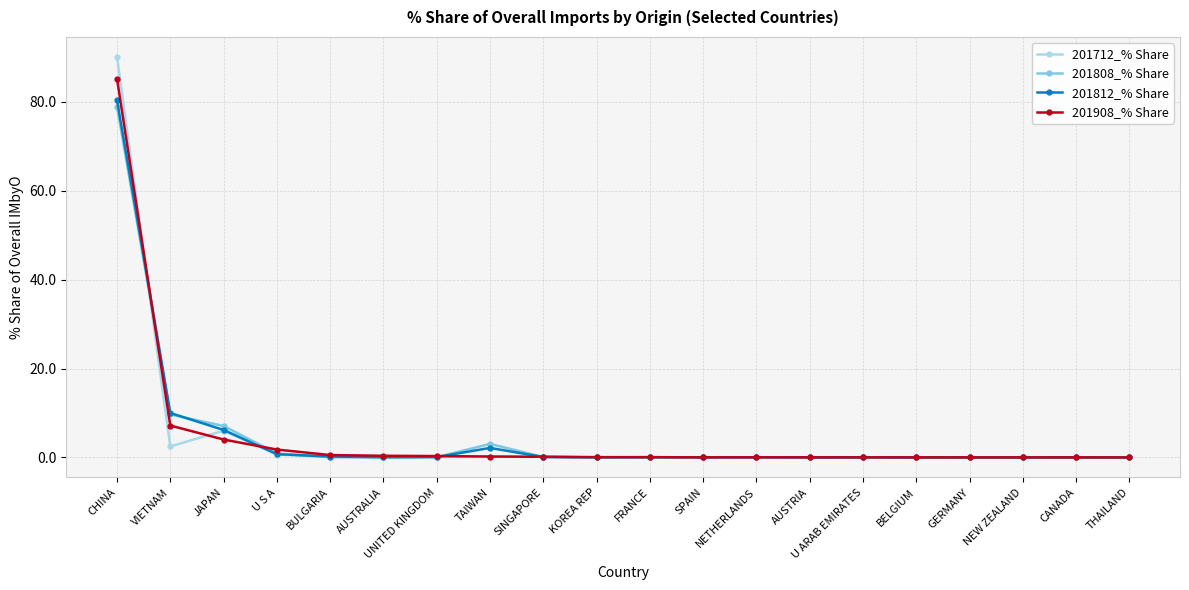

True or false: 201712_% Share has more than 1 interior local peaks.

True